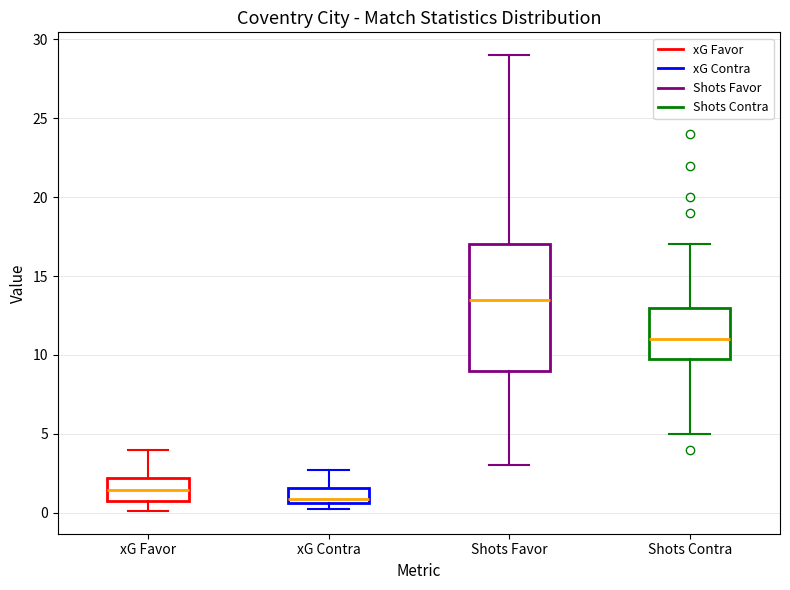

Which box has the highest median line?

Shots Favor